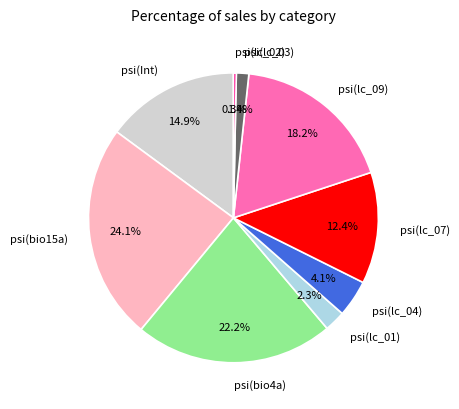

To the nearest percent, what percentage of the pie is psi(lc_01)?

2%